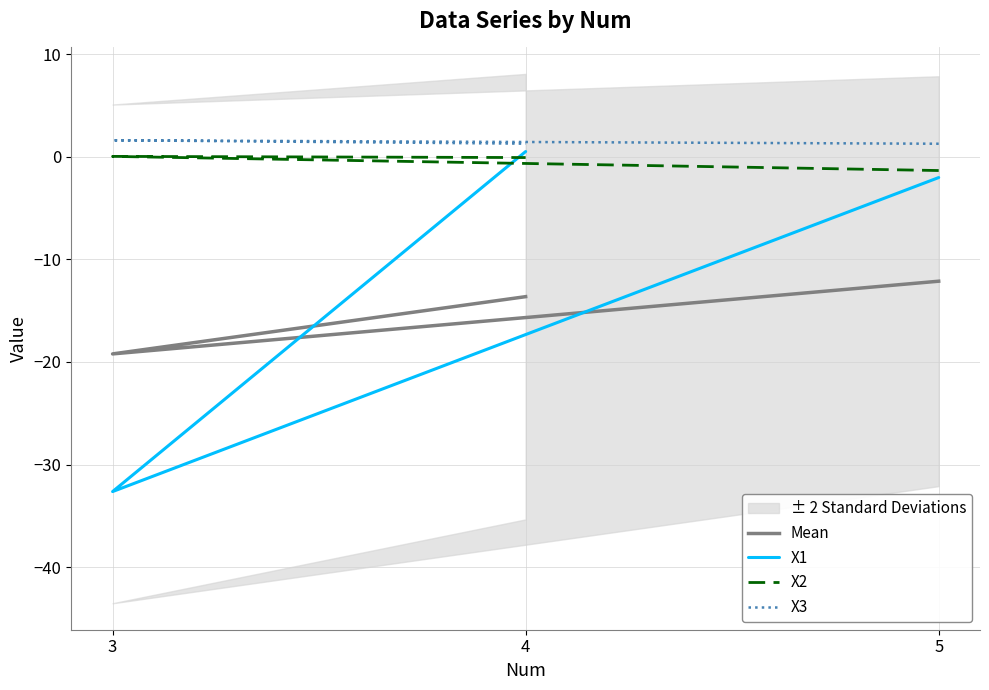

How many negative values does the X1 series have?

2